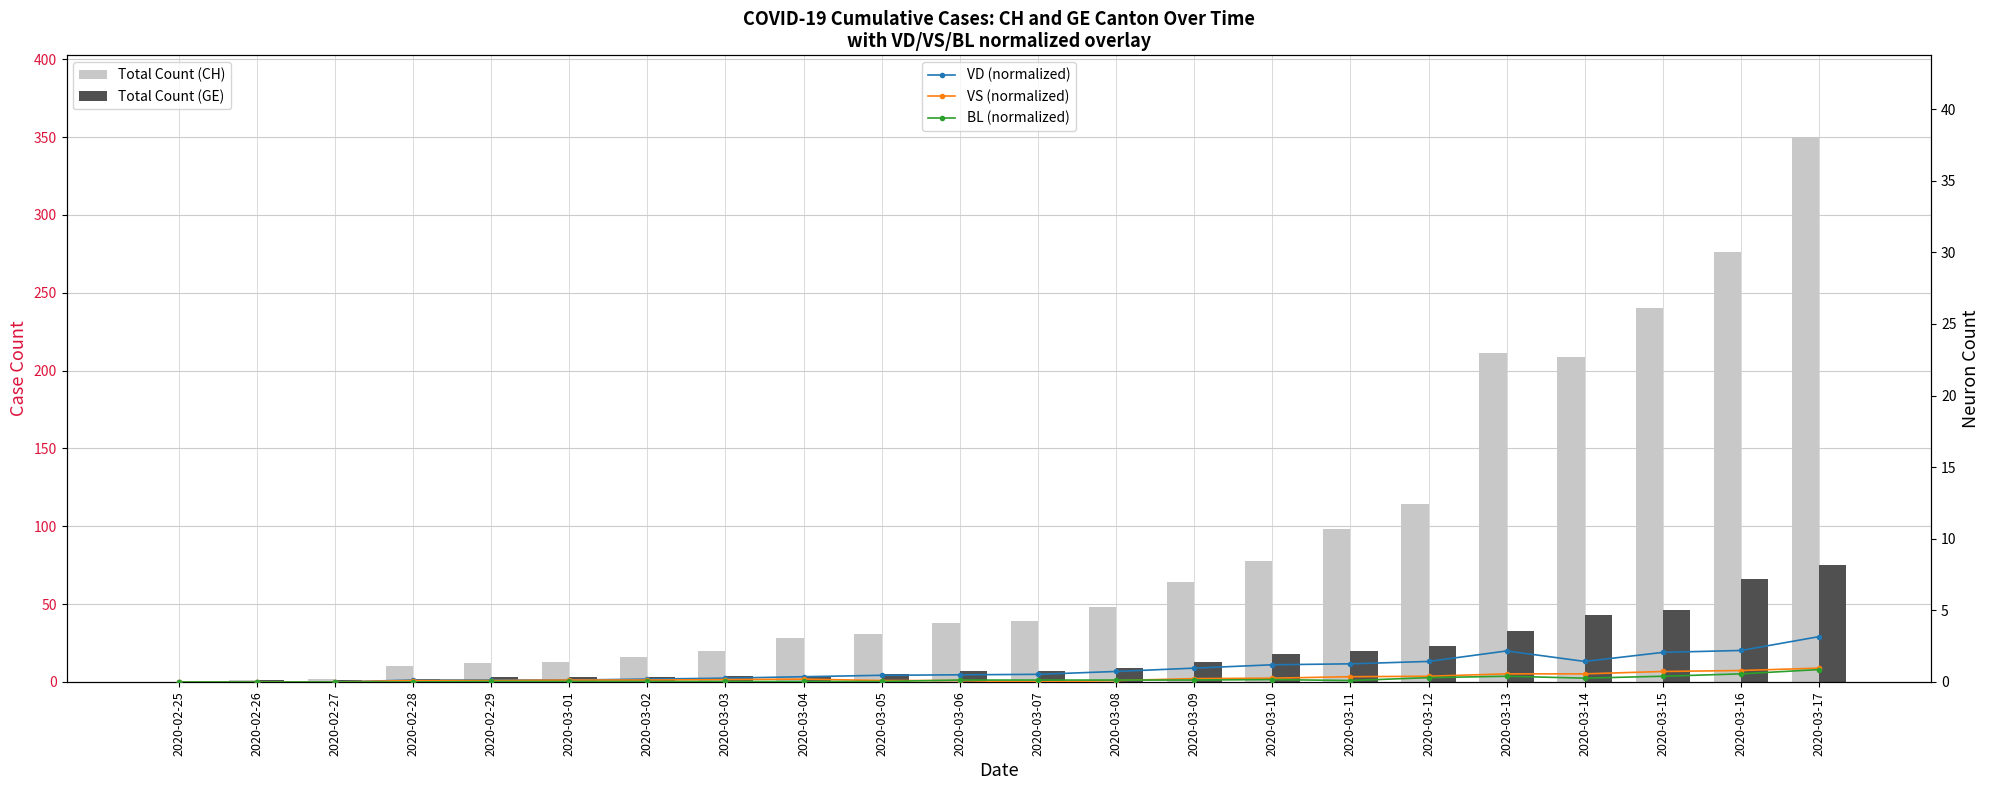

The value of VD (normalized) at 2020-03-14 is 2.6. True or false?

False